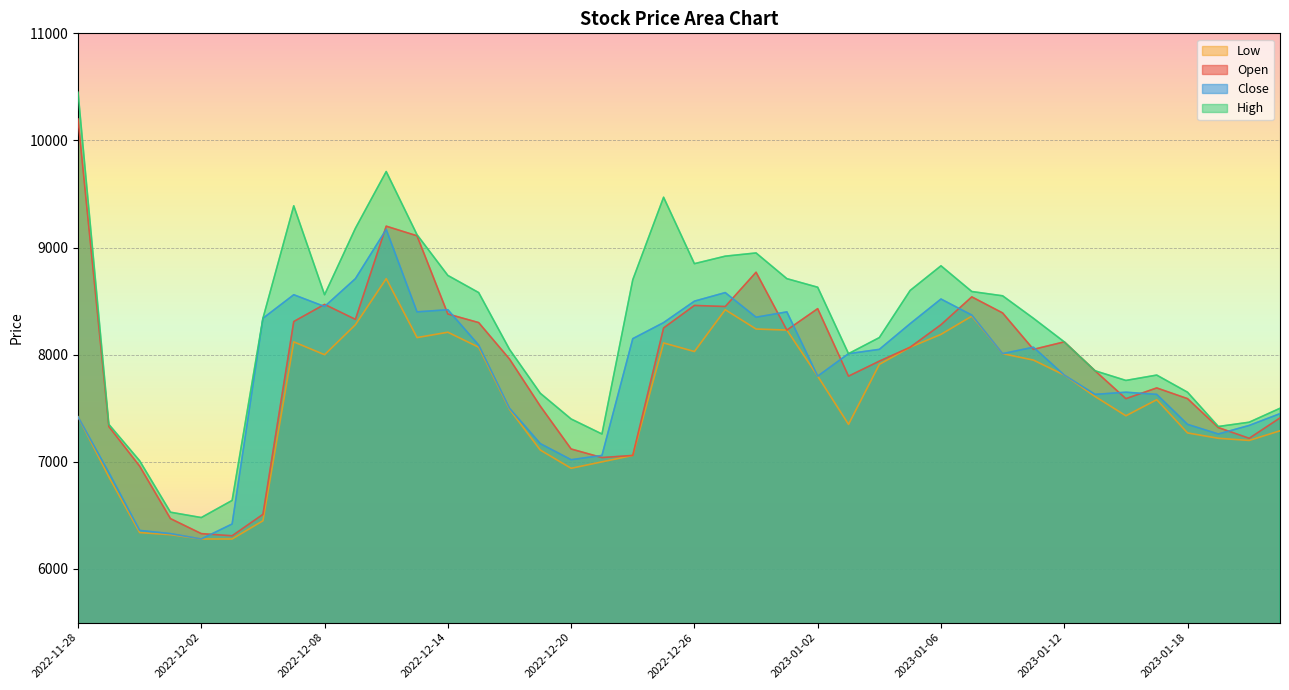

True or false: Low and Close cross at least once.

False